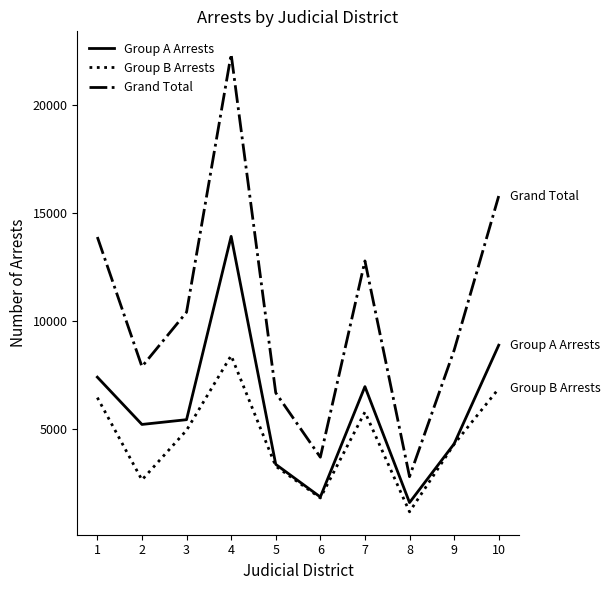

Is it true that Group B Arrests equals 3326 at 3?

False